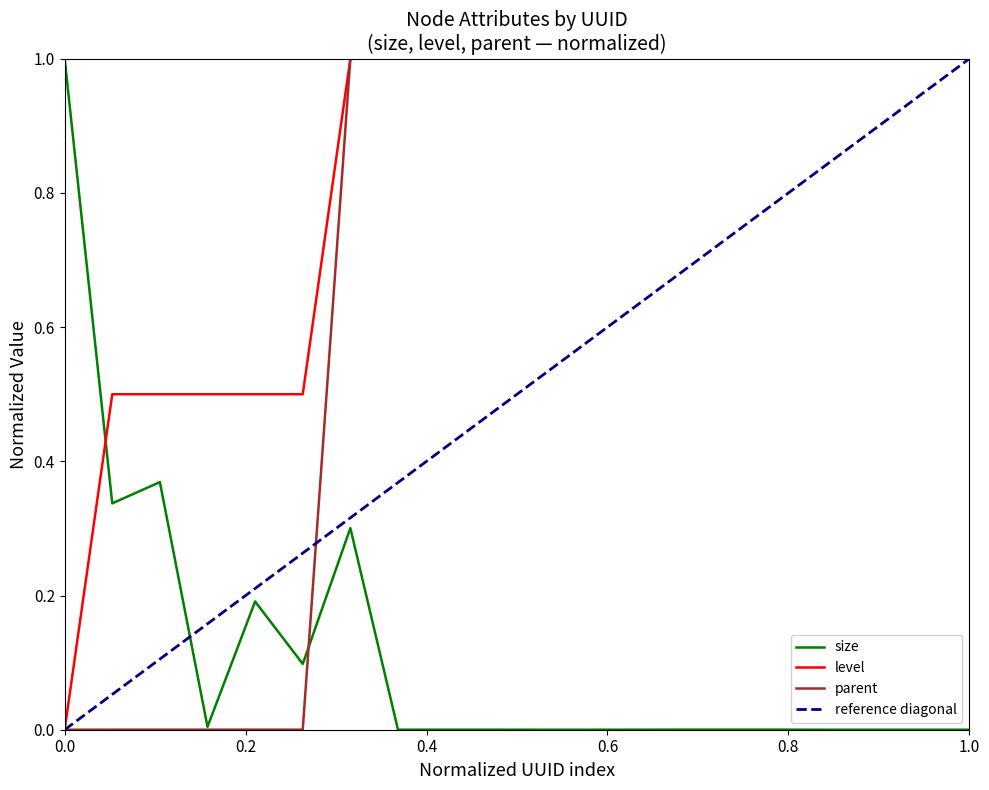

List the series in order of their overall mean, lowest first.

size, parent, level